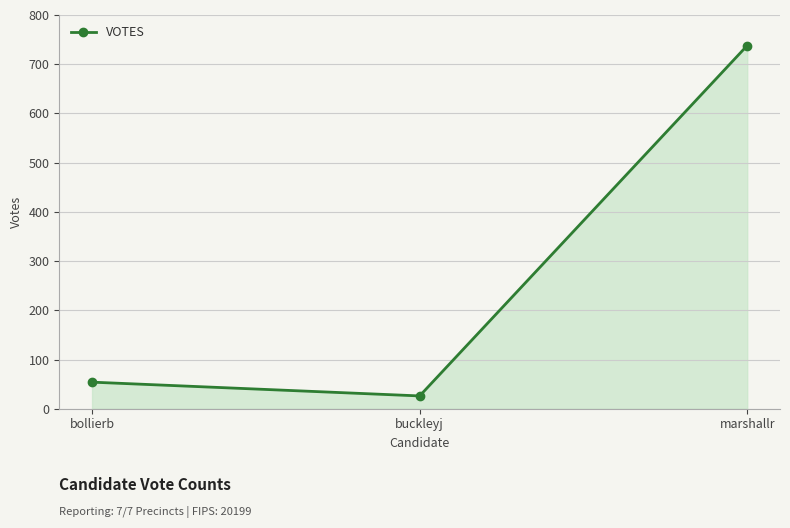

At which category does the chart reach its peak across all series?

marshallr